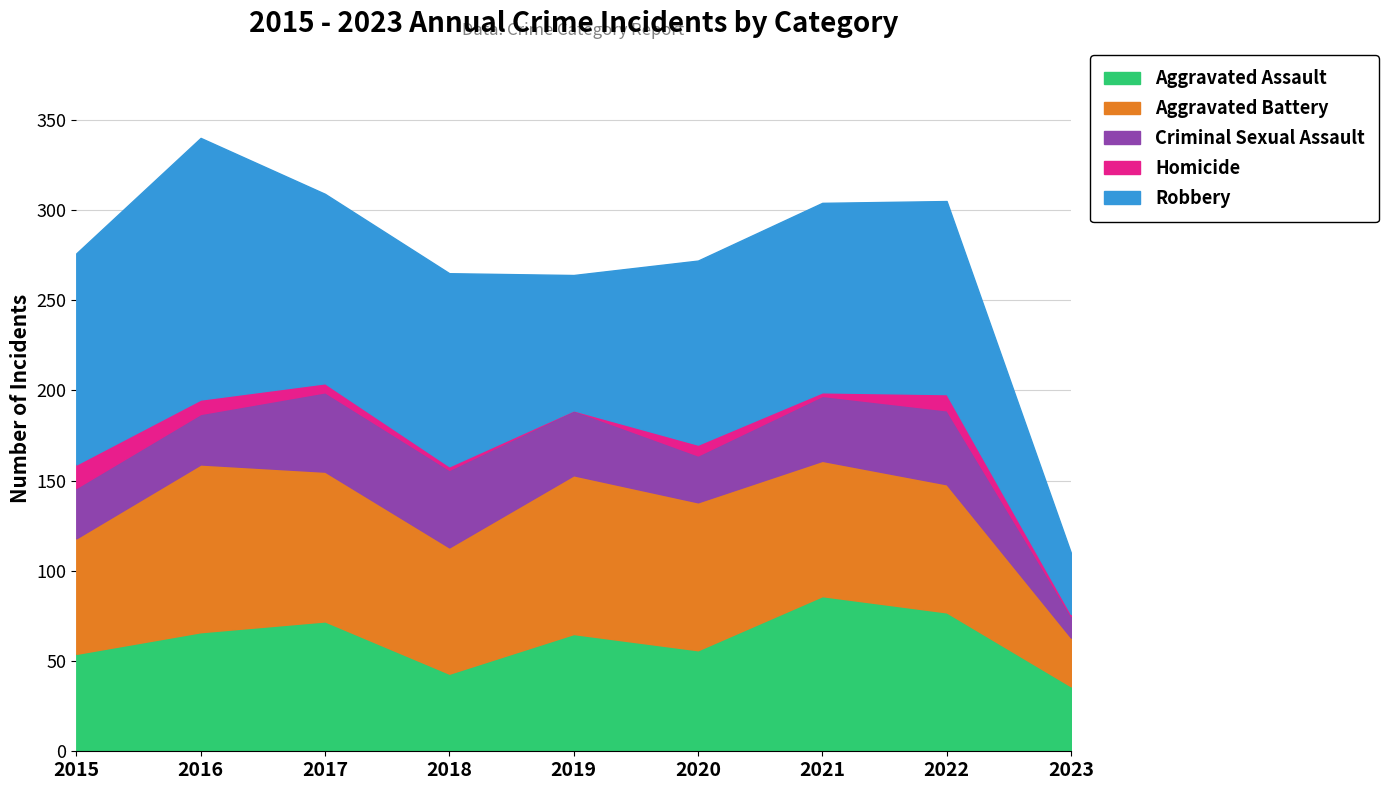

At which label is Criminal Sexual Assault closest to 28?

2015